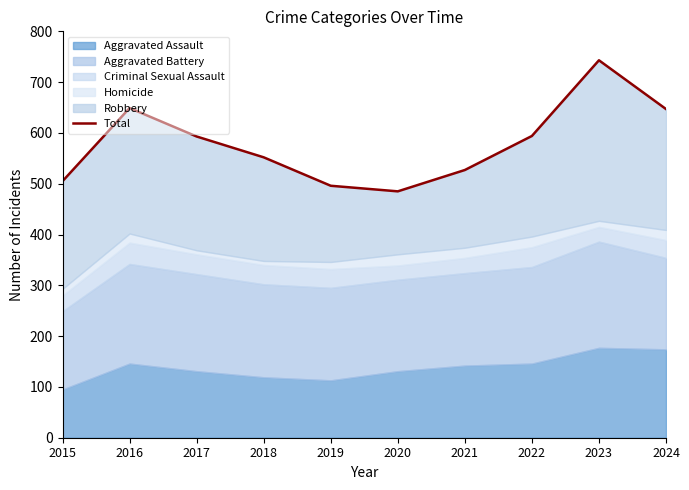

What is the change in value from 2020 to 2023?

+258